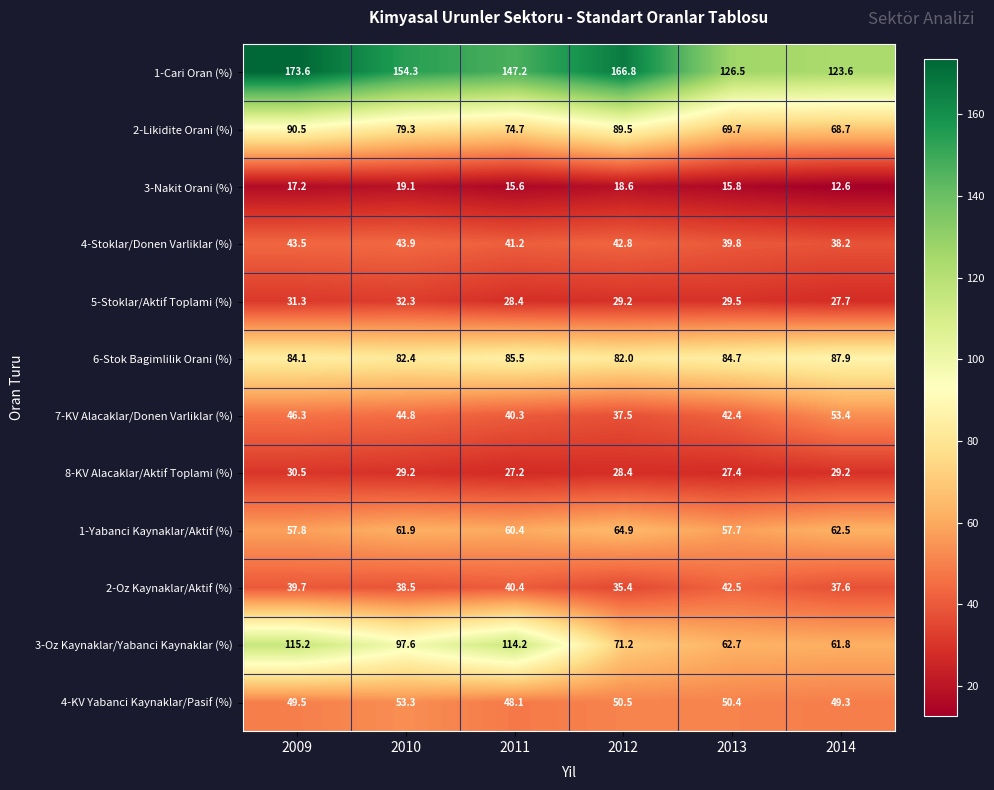

Is it true that 1-Cari Oran (%) equals 177.5 at 2014?

False